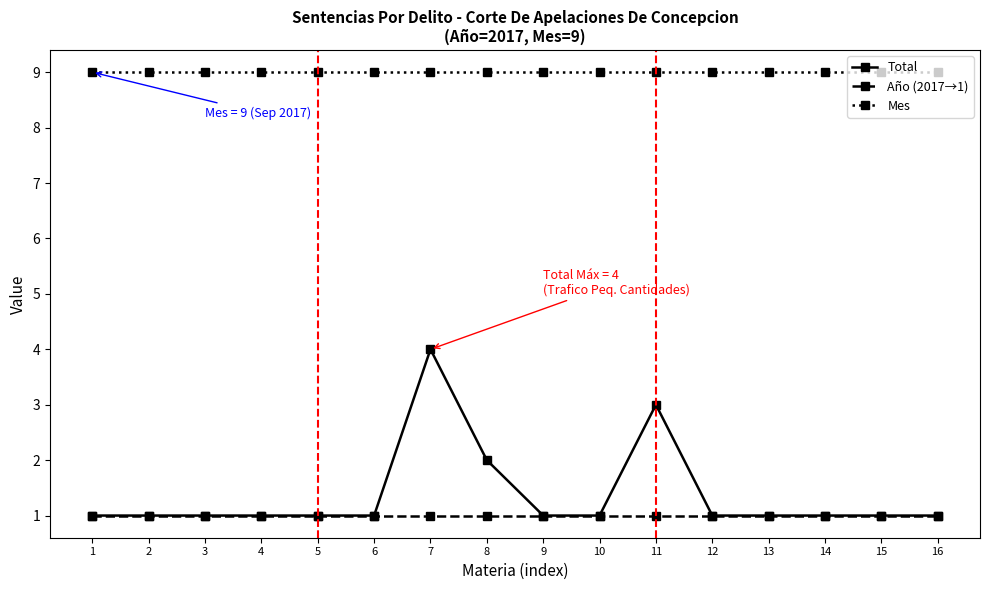

True or false: Total has a value of 1 at 6.

True